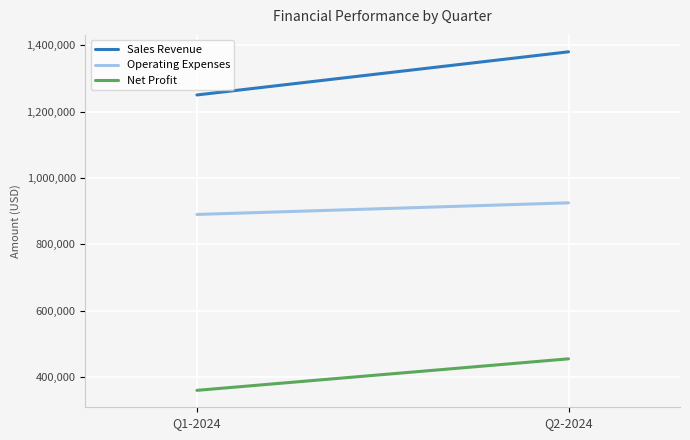

What is the maximum value for Operating Expenses?

925000